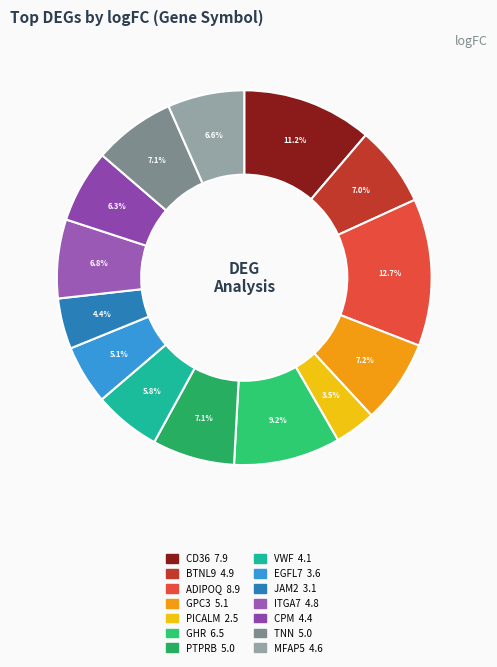

What is the smallest slice in the pie chart?

PICALM